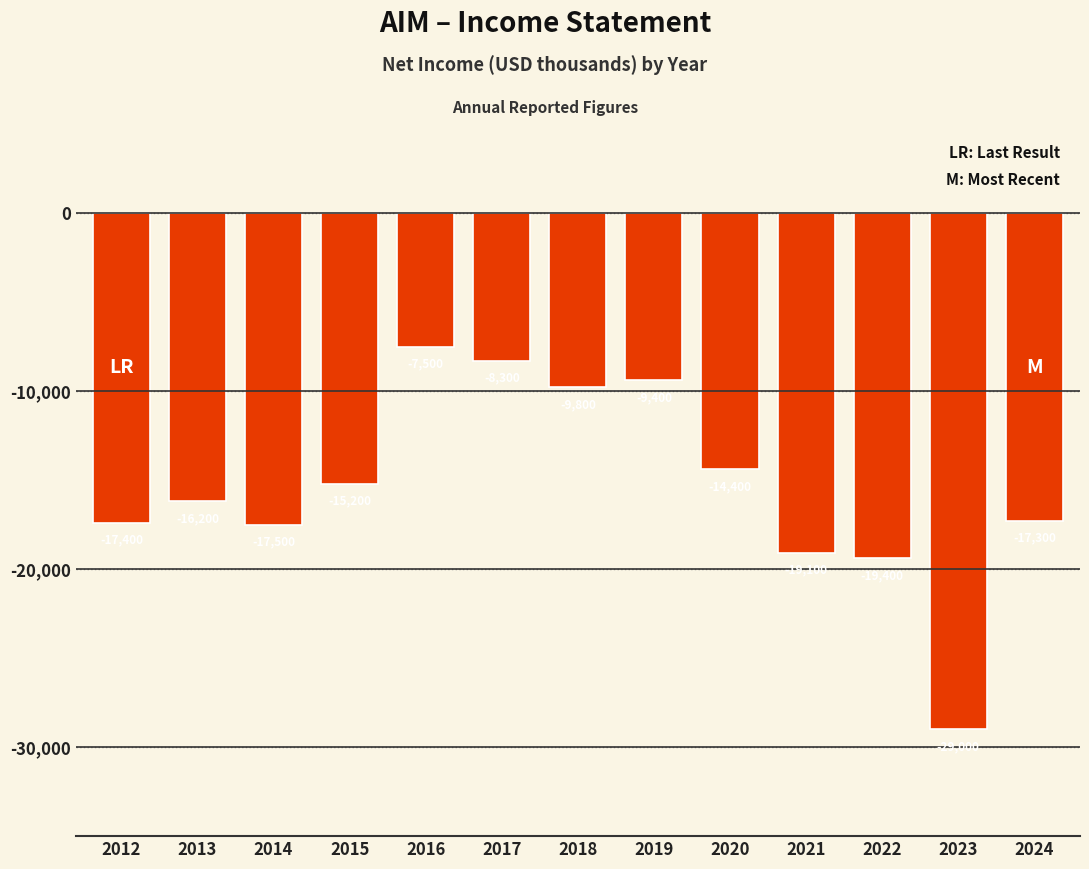

Reading left to right, extract all data points from this chart.

-17400	-16200	-17500	-15200	-7500	-8300	-9800	-9400	-14400	-19100	-19400	-29000	-17300